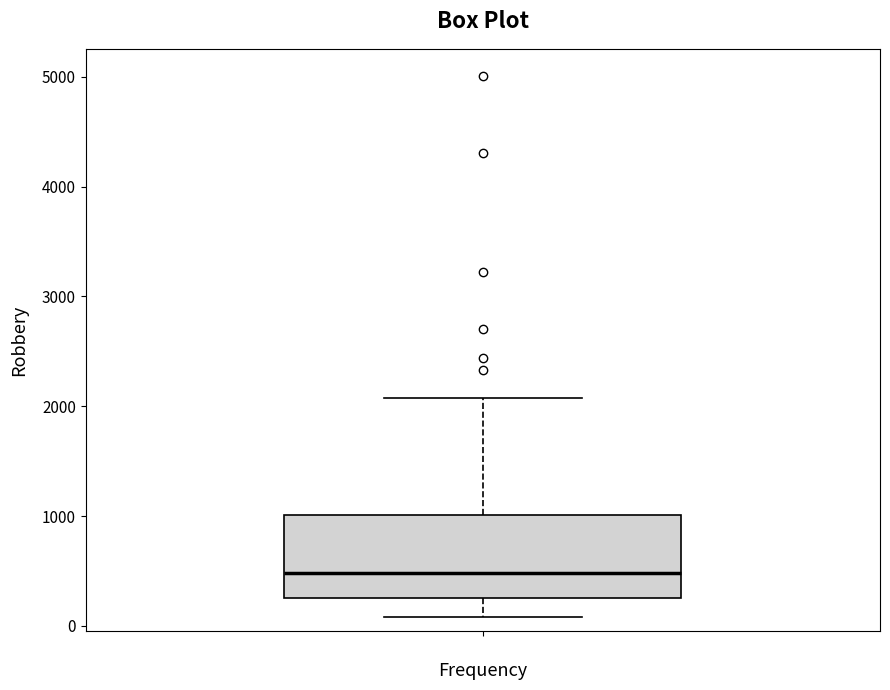

Where is the upper edge of the box on the y-axis? The values are not printed on the chart, so give them approximately, as read against the axis.

1000